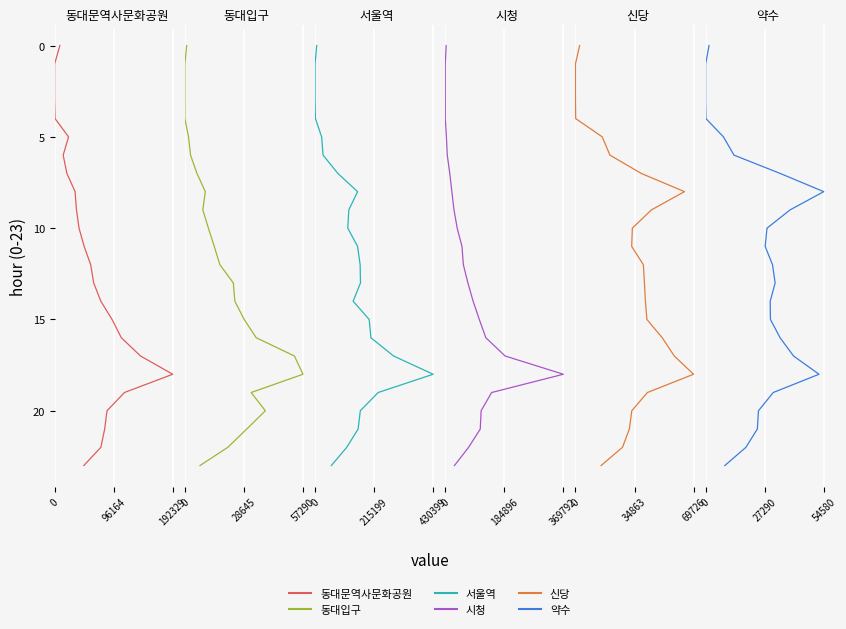

How many values in 약수 are above zero?

23